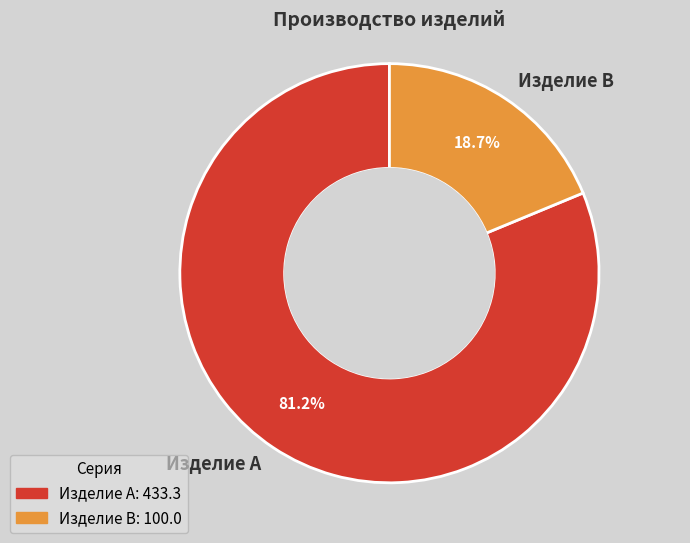

To the nearest percent, what is the difference between the largest and smallest slice percentages?

62%